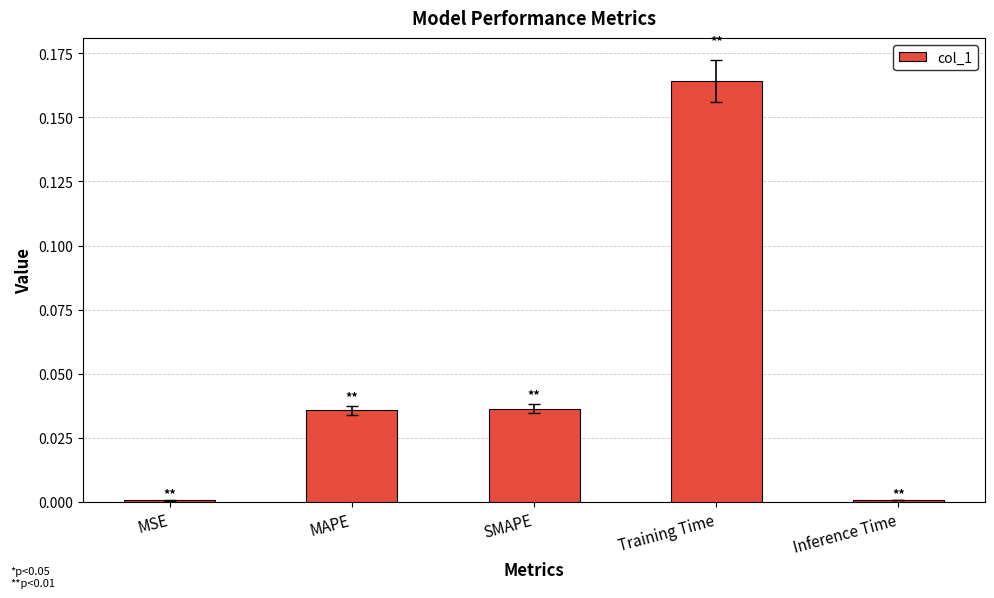

Which label corresponds to the largest value in the chart?

Training Time